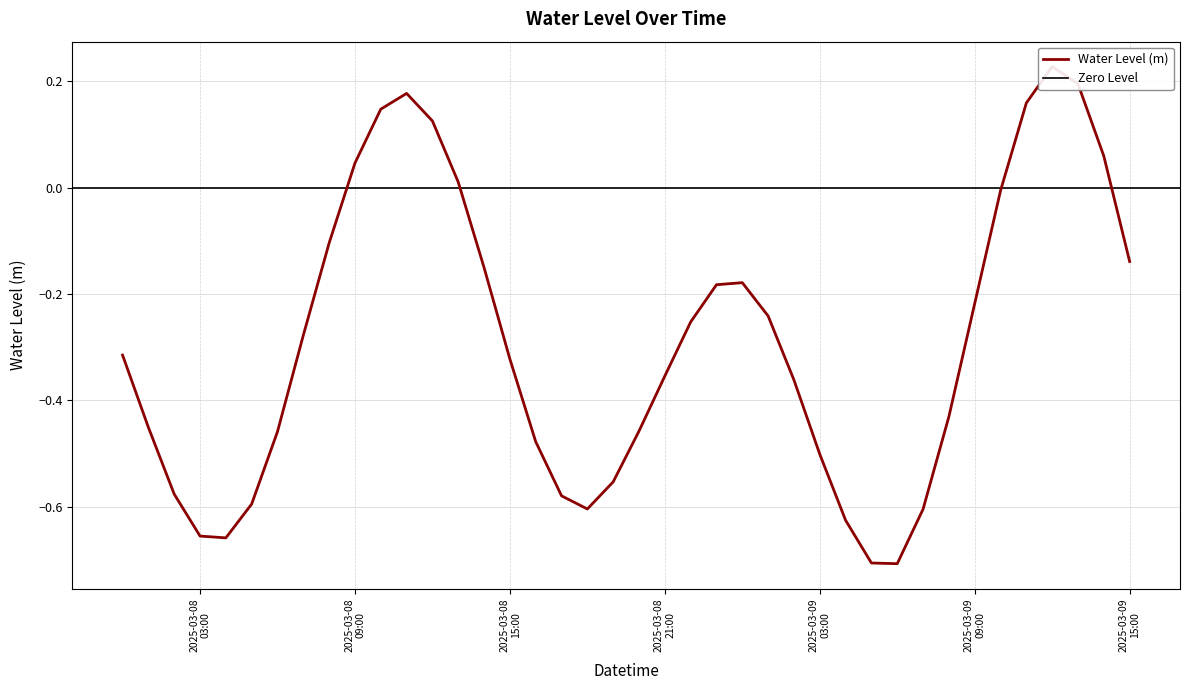

Is this an area chart (filled region under the line)?

No